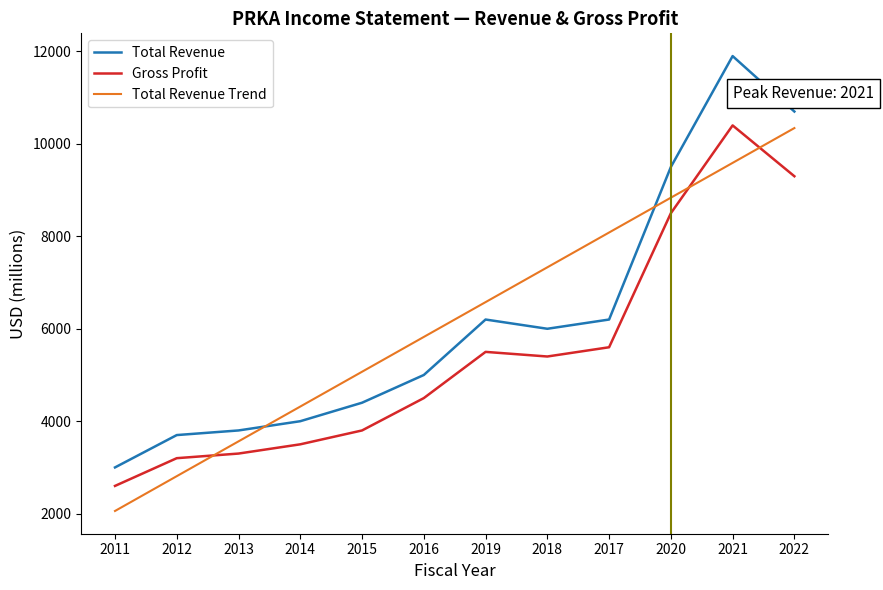

Between which two adjacent categories do Total Revenue and Total Revenue Trend first intersect?

2013 and 2014